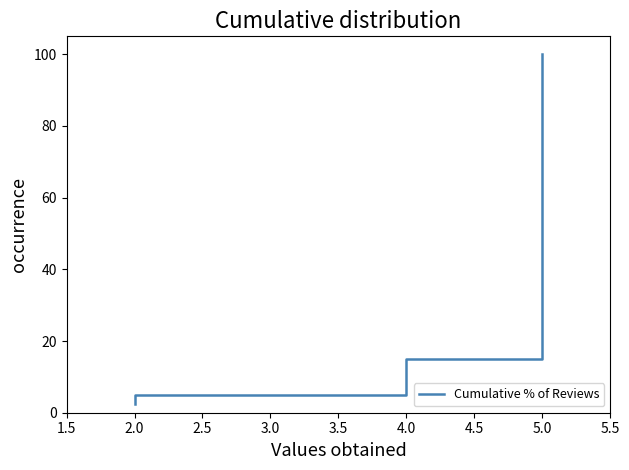

Does the chart display data point markers on the line(s)?

No